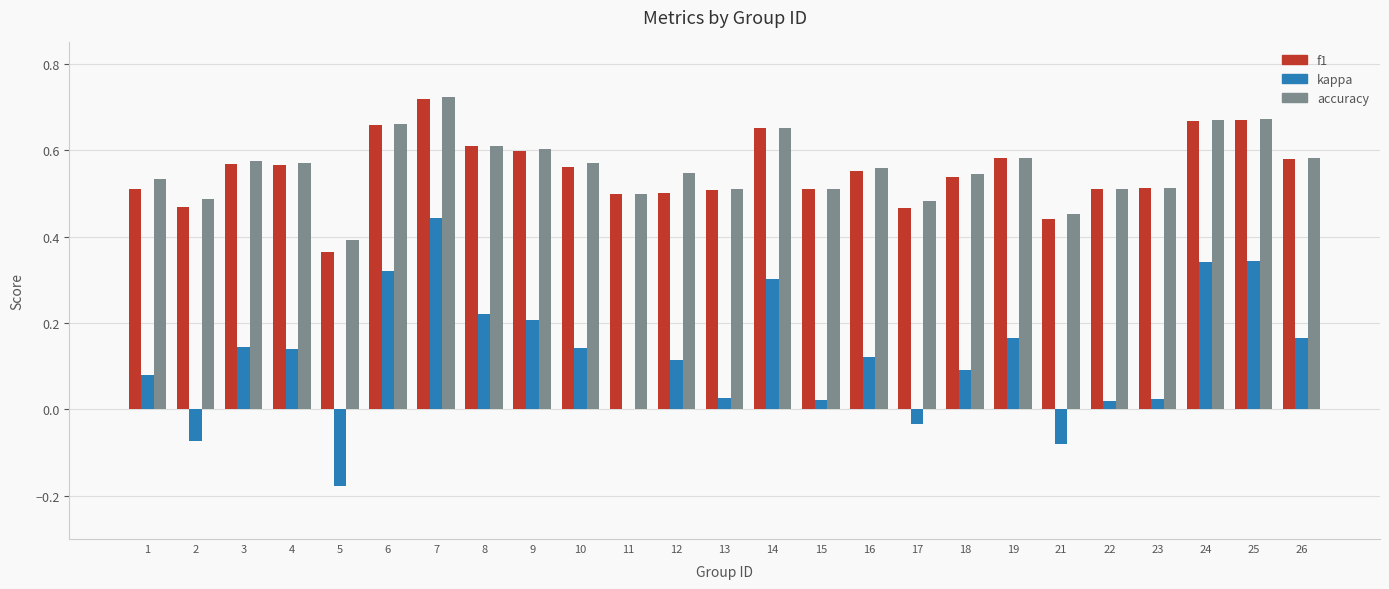

What is the sum of all accuracy values?

14.0